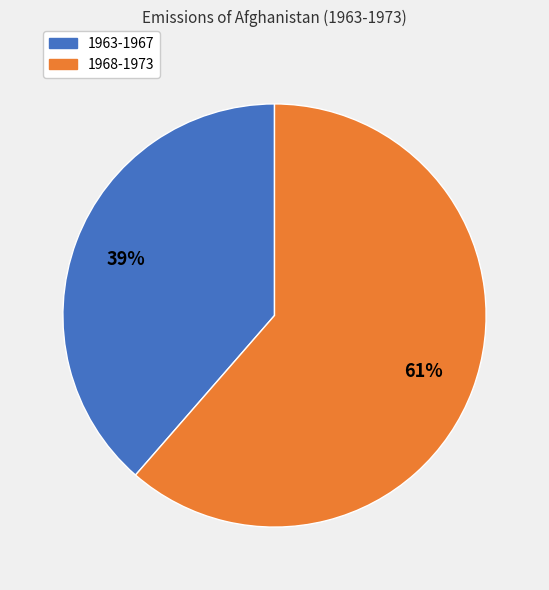

Does any single category account for the majority?

Yes